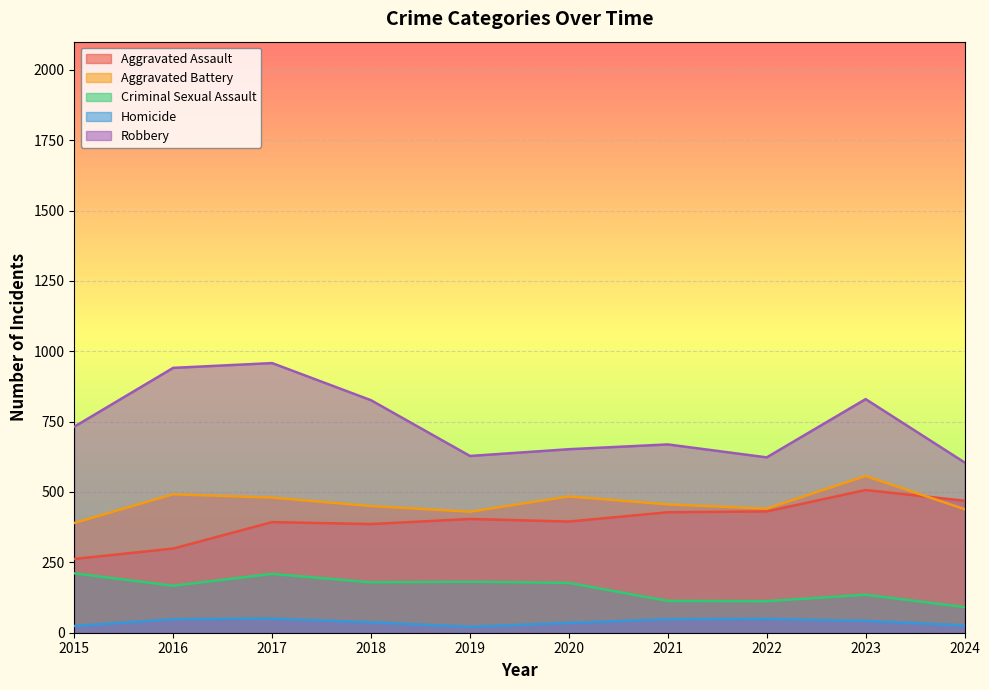

True or false: Homicide has a value of 26 at 2024.

True